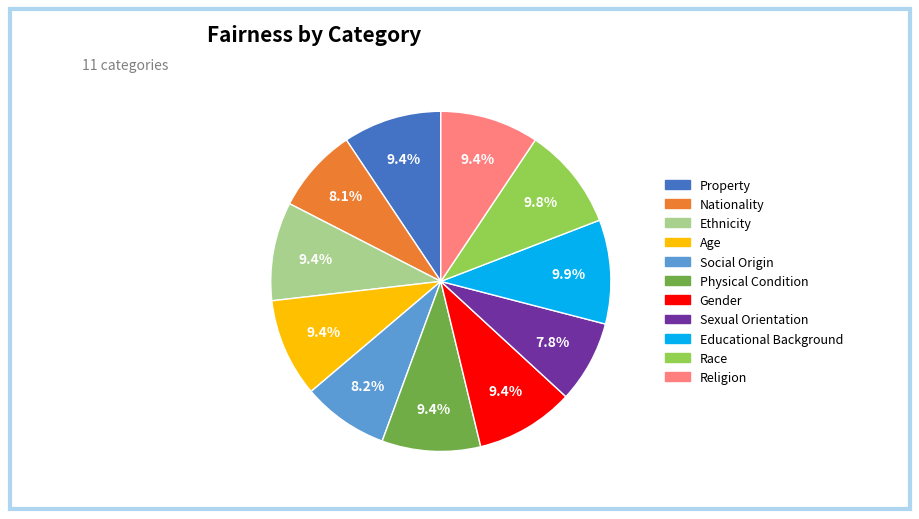

What percentage do Gender and Social Origin together represent?

17.6%